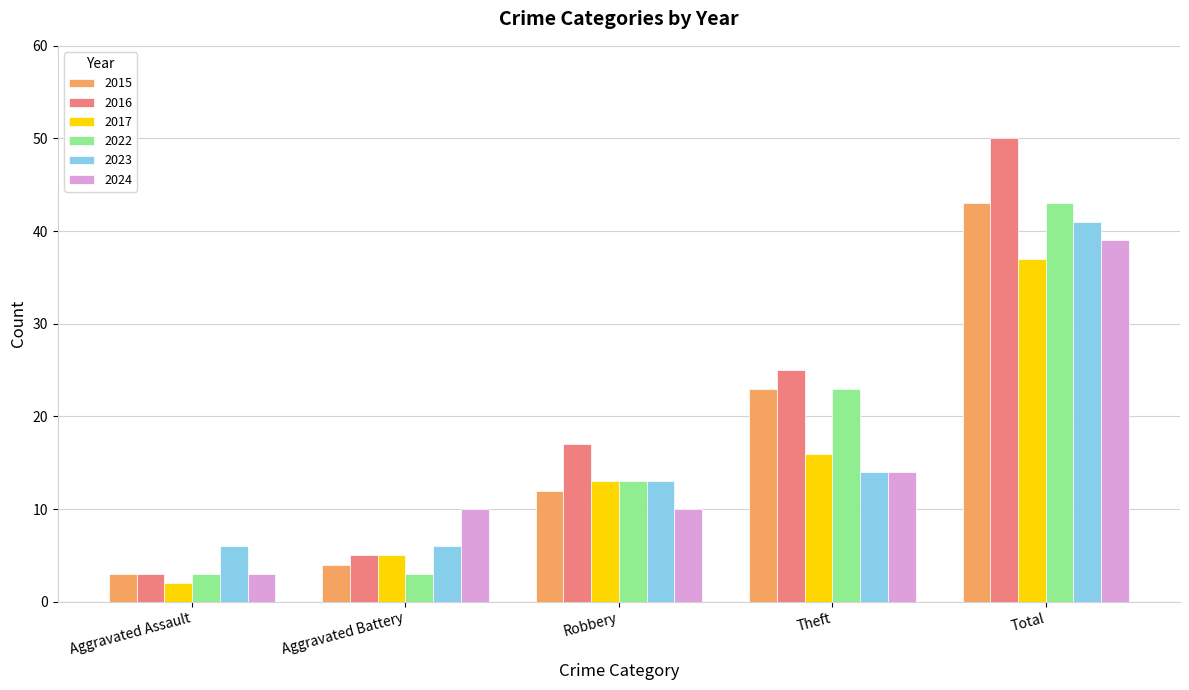

The value of 2023 at Robbery is 20. True or false?

False